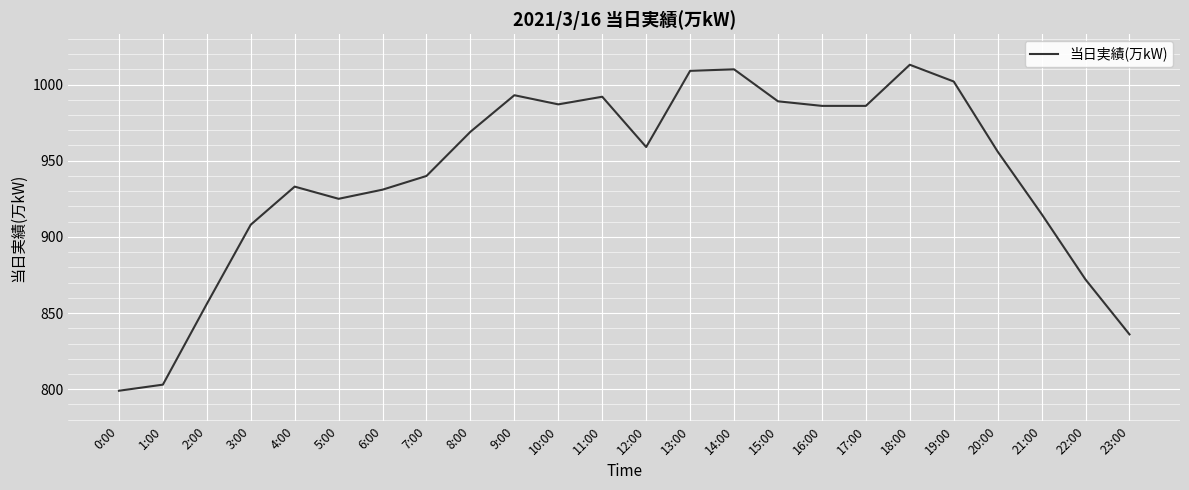

What is the greatest value displayed?

1013